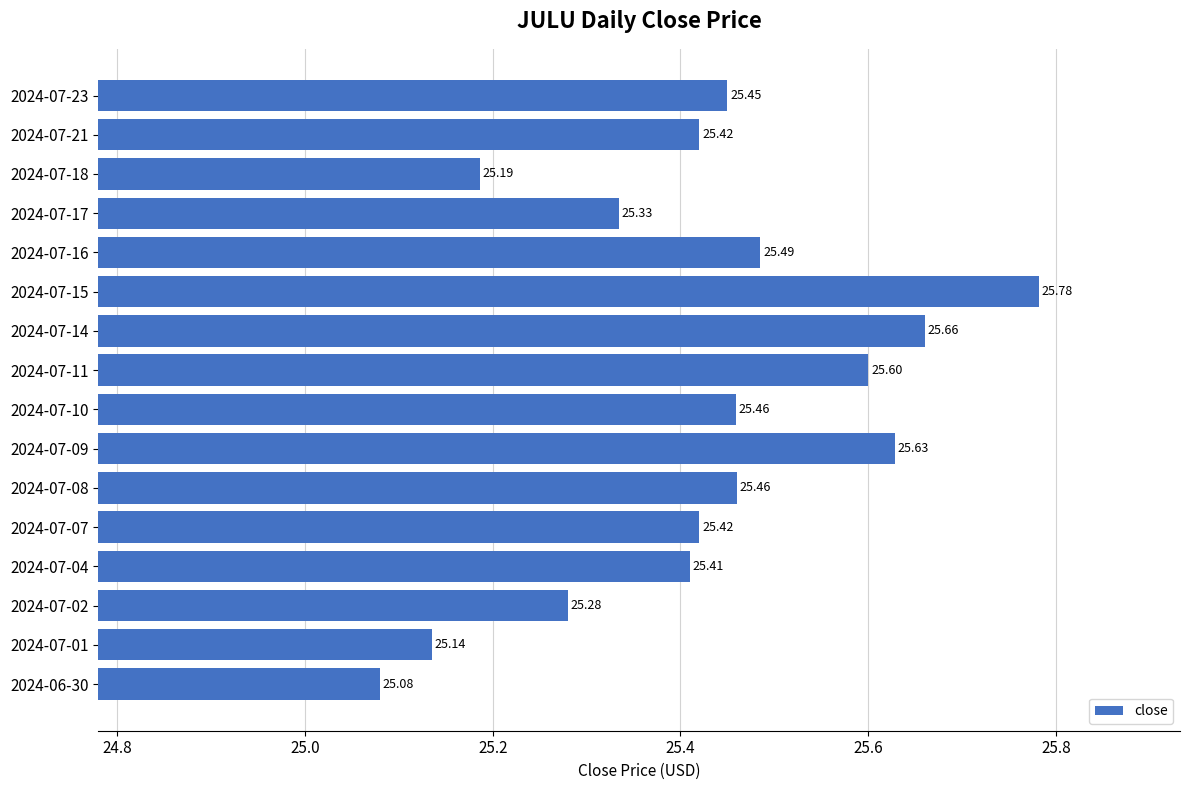

Which label corresponds to the smallest value in the chart?

2024-06-30